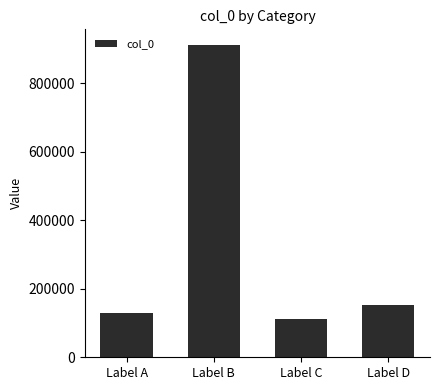

What is the average value?

326314